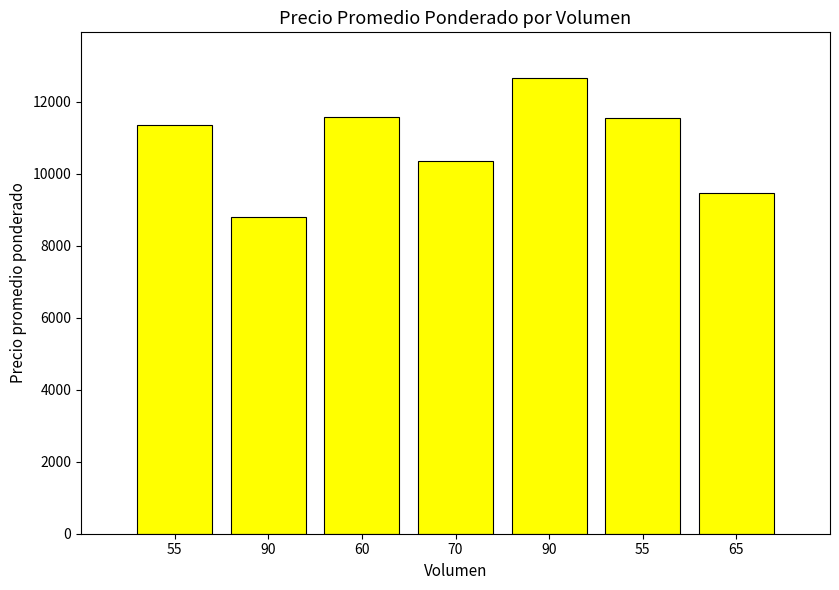

Is it true that the value at 90 is 8806?

True